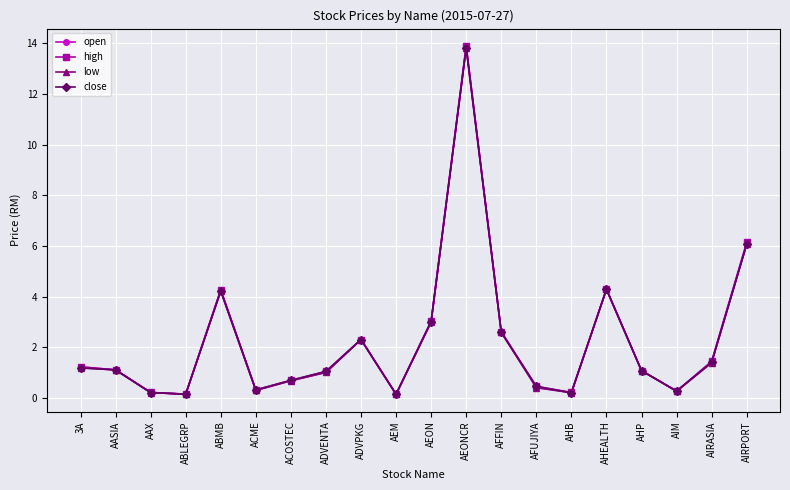

True or false: close has a value of 0.3 at AIM.

True